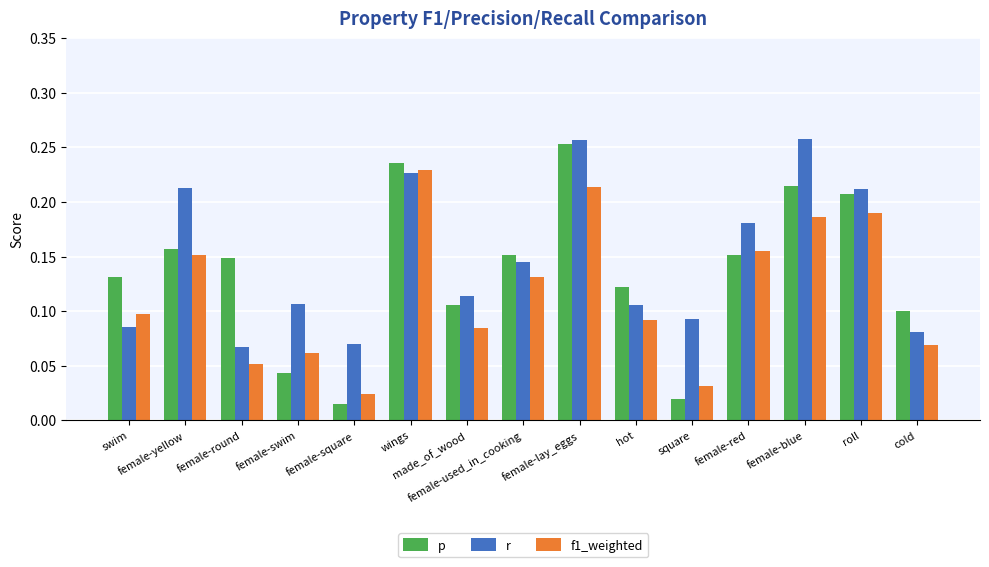

How many r values are between 0 and 1?

15